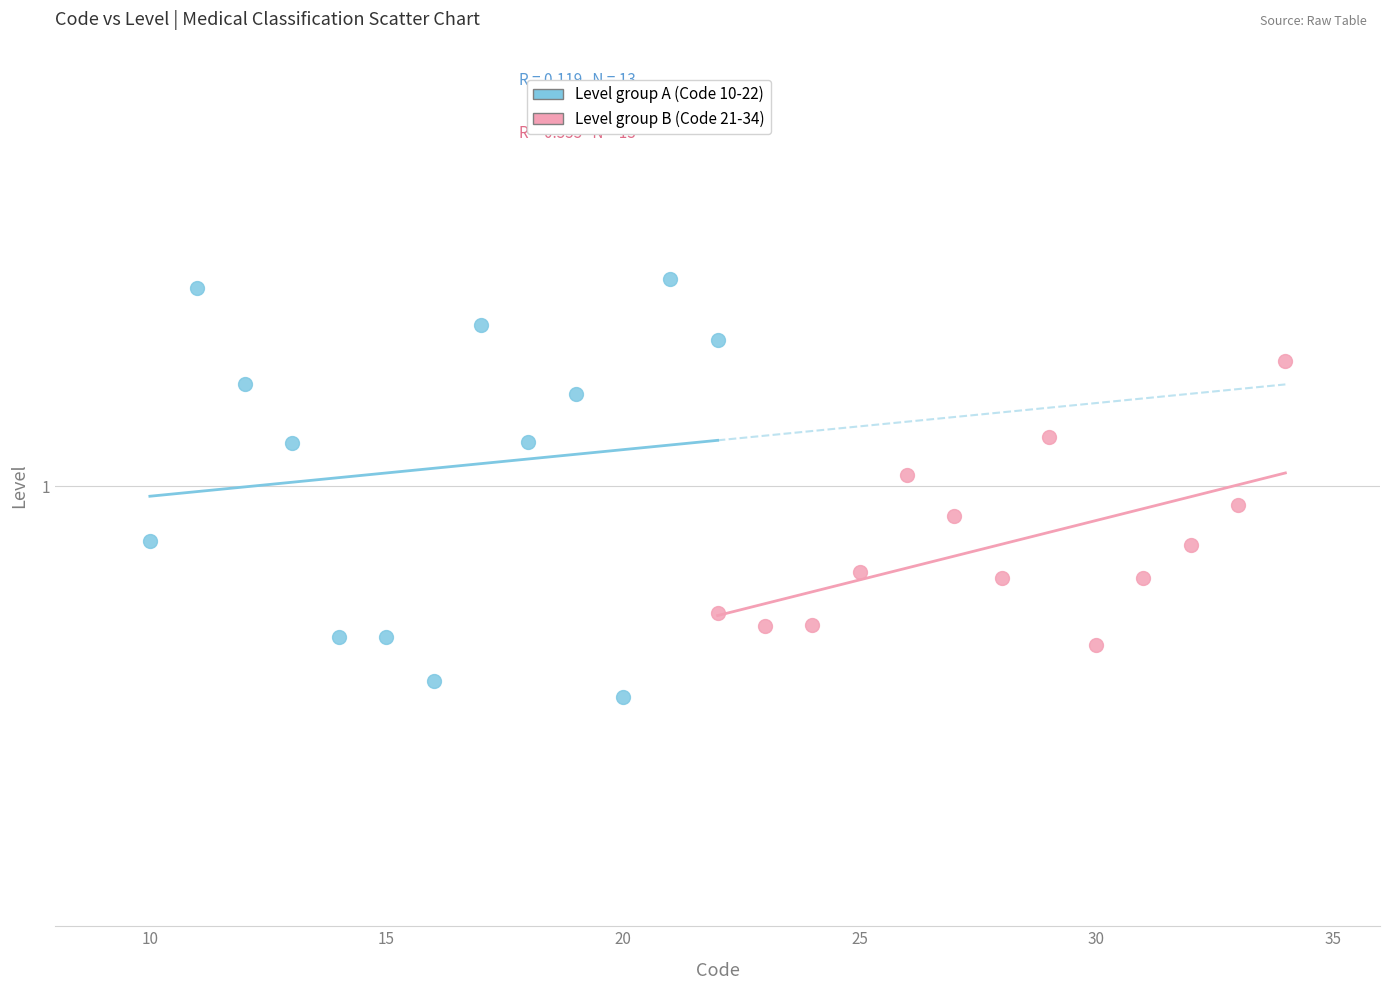

Which series reaches the maximum Y coordinate?

Level group A (Code 10-22)